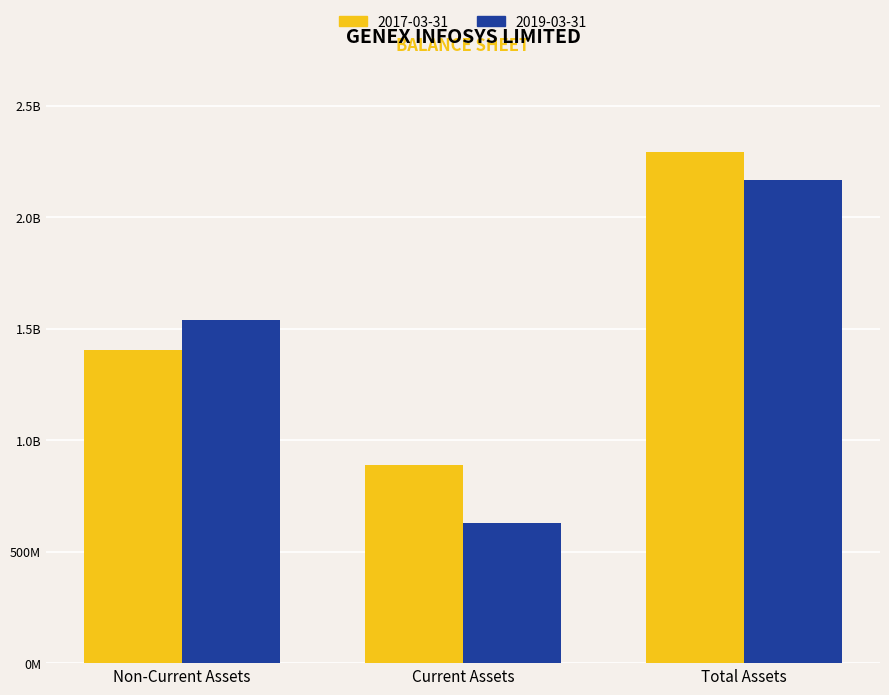

Which has a higher value, Total Assets or Current Assets?

Total Assets